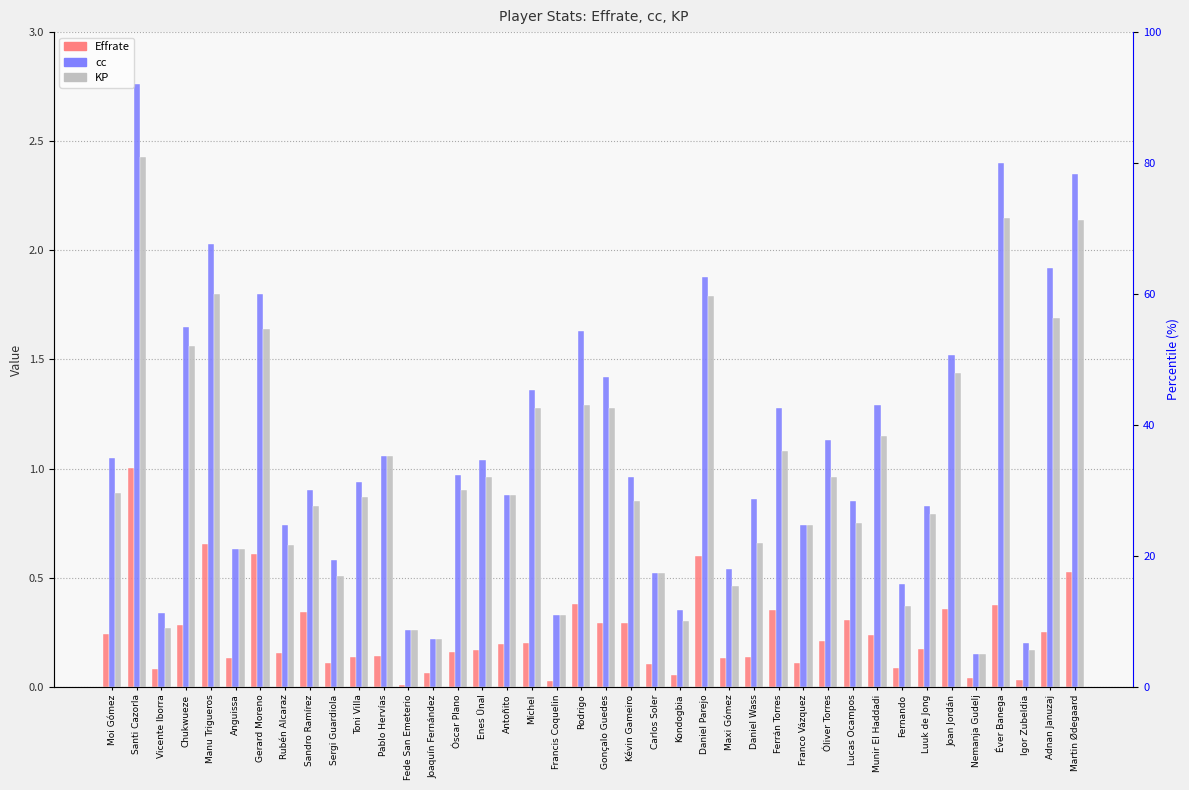

Reading left to right, extract all data points from this chart.

Effrate: 0.2	1.0	0.1	0.3	0.7	0.1	0.6	0.2	0.3	0.1	0.1	0.1	0.0	0.1	0.2	0.2	0.2	0.2	0.0	0.4	0.3	0.3	0.1	0.1	0.6	0.1	0.1	0.4	0.1	0.2	0.3	0.2	0.1	0.2	0.4	0.0	0.4	0.0	0.3	0.5
cc: 1.1	2.8	0.3	1.6	2.0	0.6	1.8	0.7	0.9	0.6	0.9	1.1	0.3	0.2	1.0	1.0	0.9	1.4	0.3	1.6	1.4	1.0	0.5	0.3	1.9	0.5	0.9	1.3	0.7	1.1	0.8	1.3	0.5	0.8	1.5	0.1	2.4	0.2	1.9	2.4
KP: 0.9	2.4	0.3	1.6	1.8	0.6	1.6	0.7	0.8	0.5	0.9	1.1	0.3	0.2	0.9	1.0	0.9	1.3	0.3	1.3	1.3	0.8	0.5	0.3	1.8	0.5	0.7	1.1	0.7	1.0	0.8	1.1	0.4	0.8	1.4	0.1	2.1	0.2	1.7	2.1